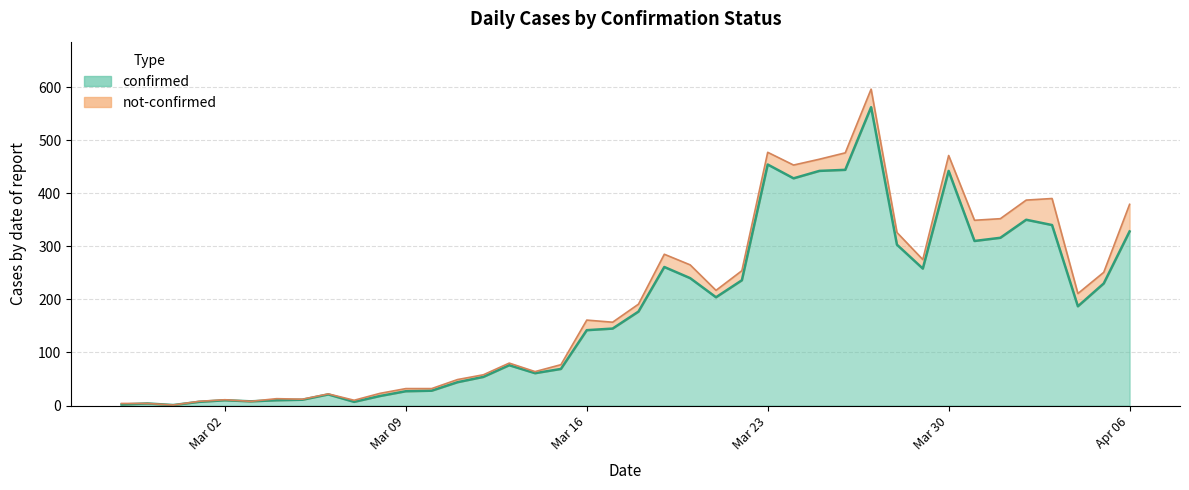

What is the label of the 7th point from the left?

2020-03-04